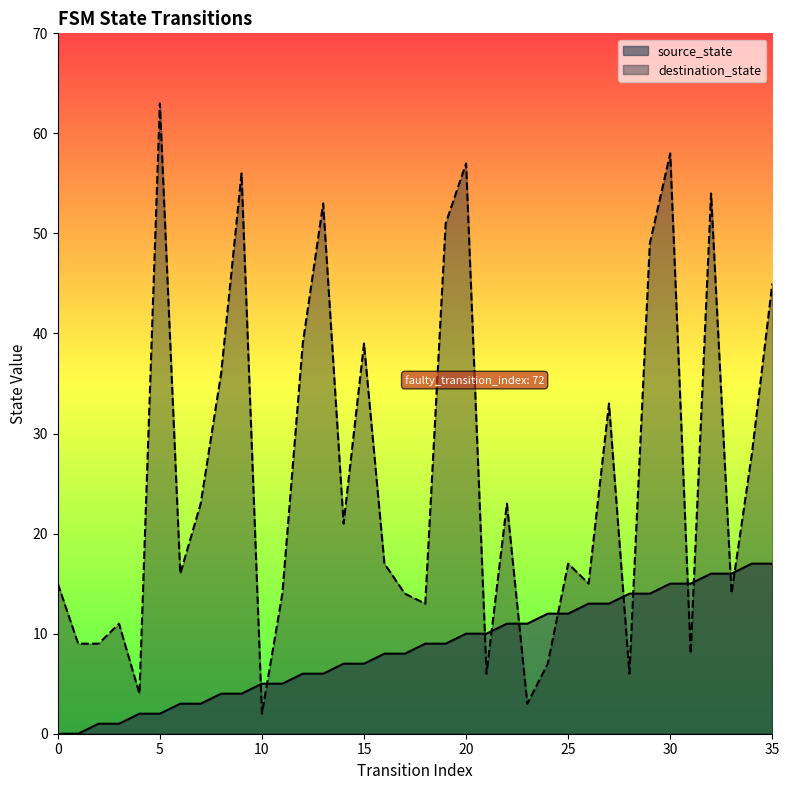

At which category does destination_state reach its first local peak?

3